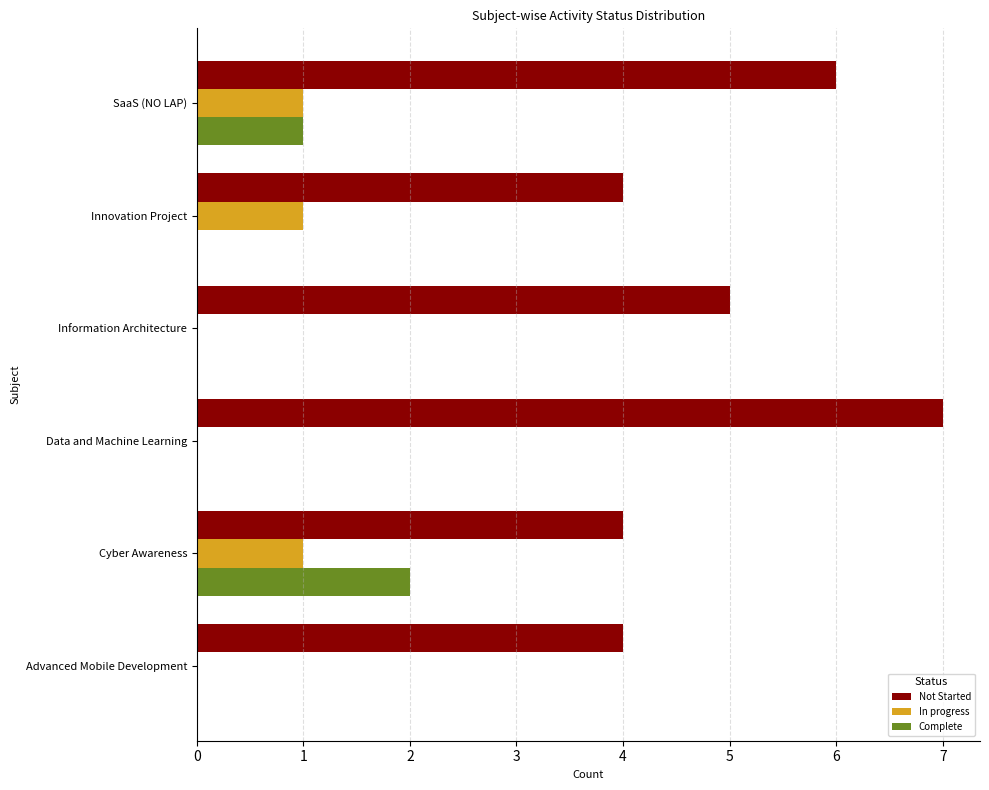

What is the total value across all series at Innovation Project?

5